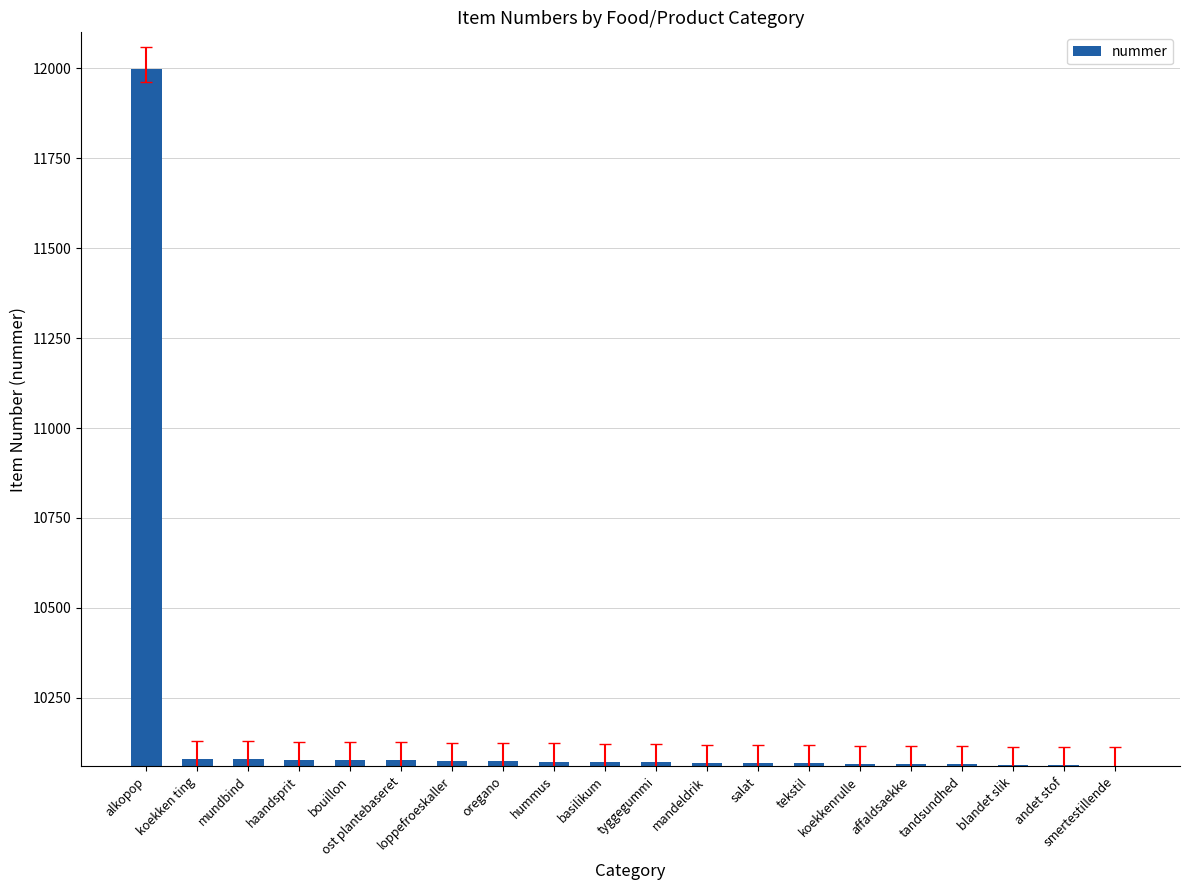

What position from the right is tandsundhed?

4